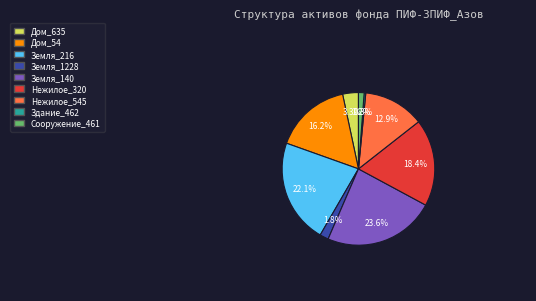

Rank the categories by value from highest to lowest.

Земля_140, Земля_216, Нежилое_320, Дом_54, Нежилое_545, Дом_635, Земля_1228, Сооружение_461, Здание_462